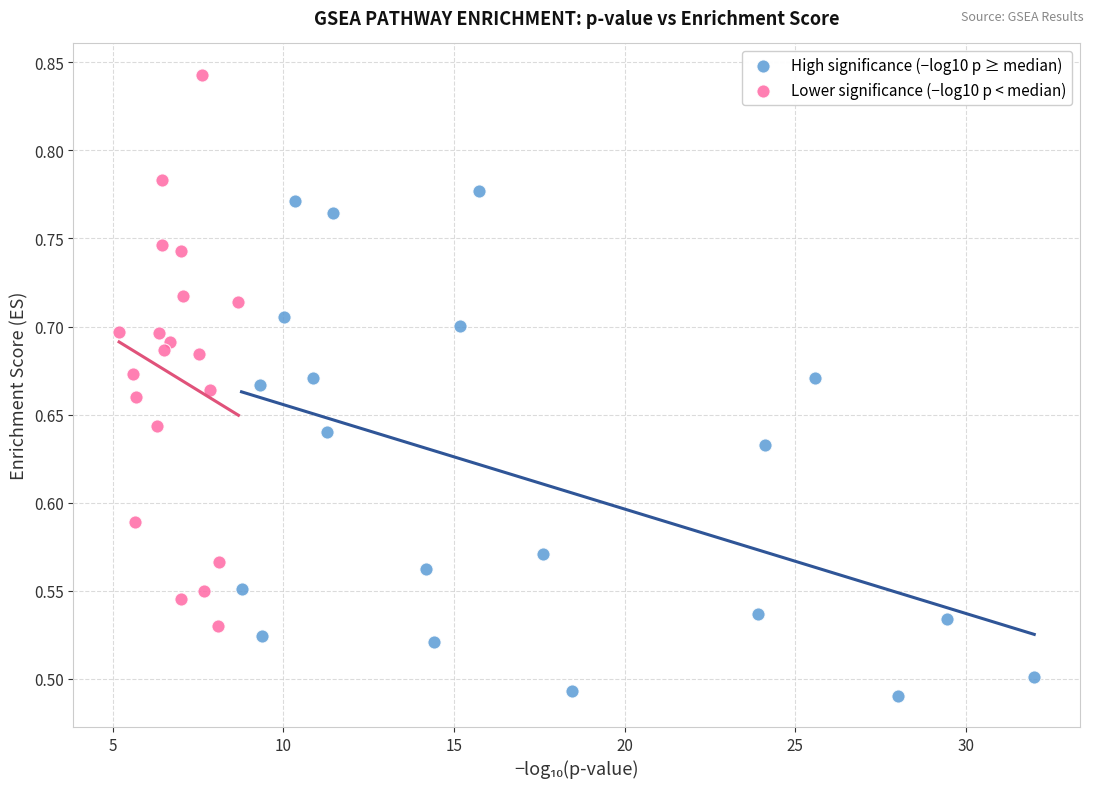

Which series contains the lowest Y value?

High significance (−log10 p ≥ median)